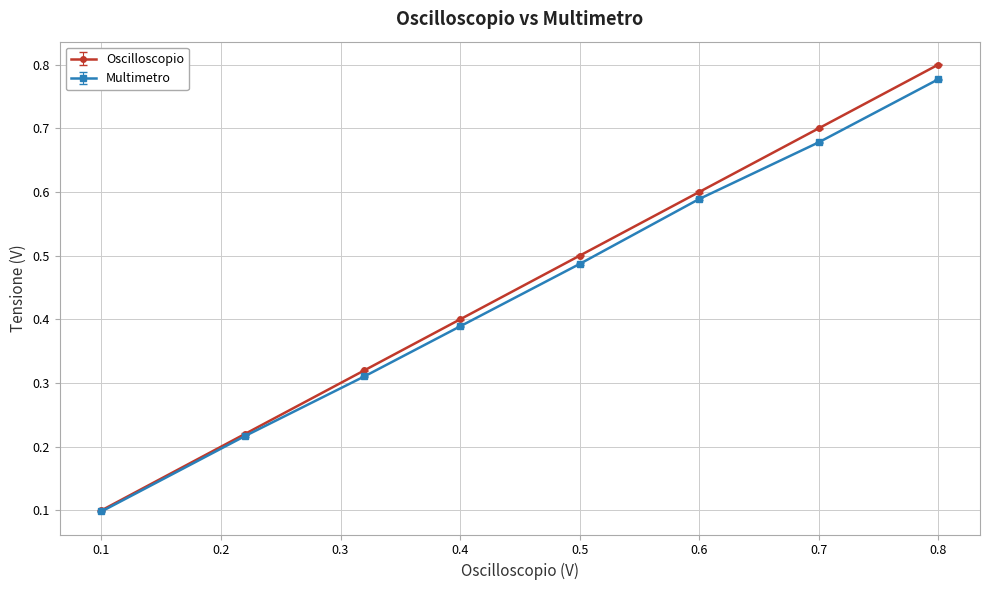

At how many categories does at least one series exceed 0?

8